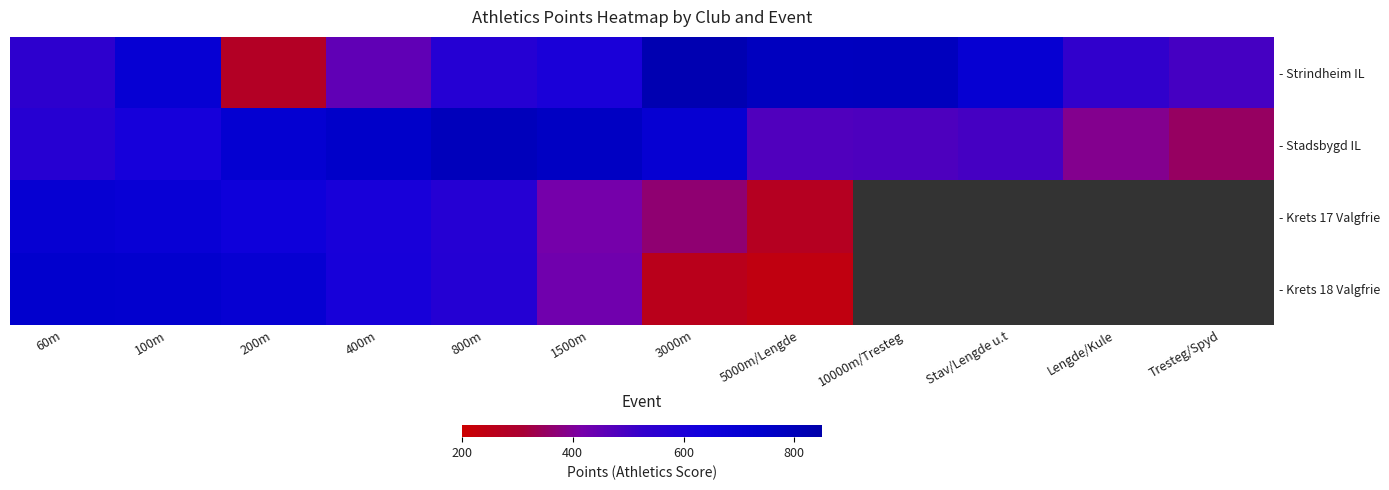

At which label does - Krets 17 Valgfrie first exceed 419?

60m